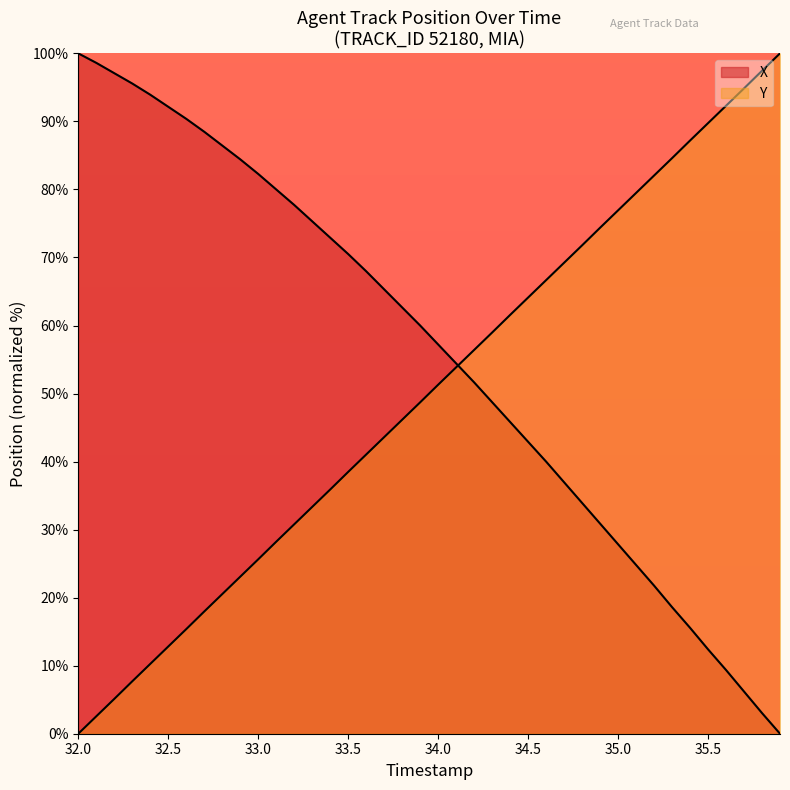

How many lines are shown in the chart?

2